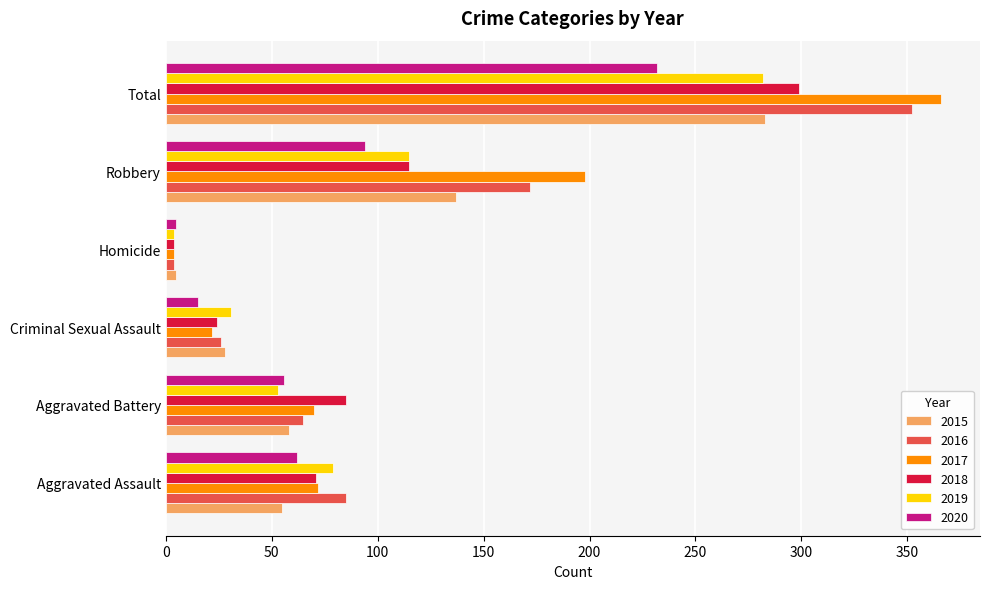

At which label does 2015 reach its minimum?

Homicide